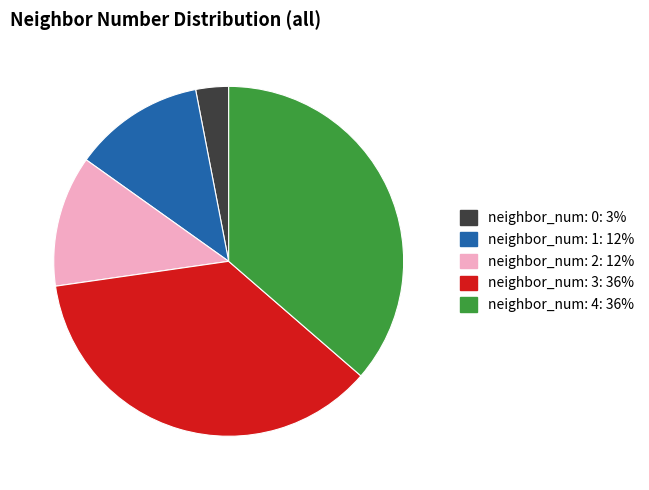

Count the number of slices in the pie.

5